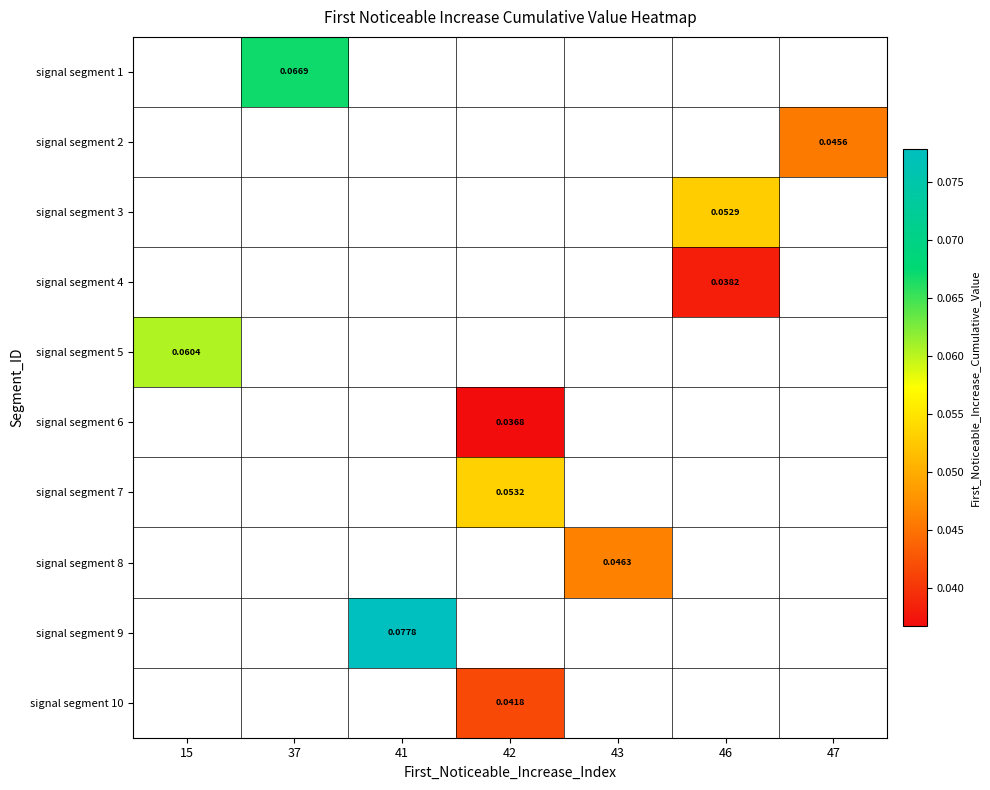

Between 41 and 46, which is larger?

46